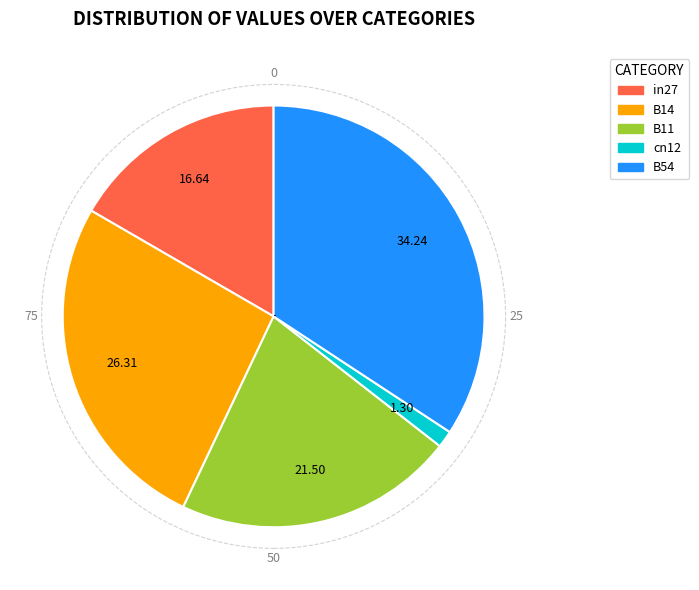

Which has a higher value, B54 or B14?

B54